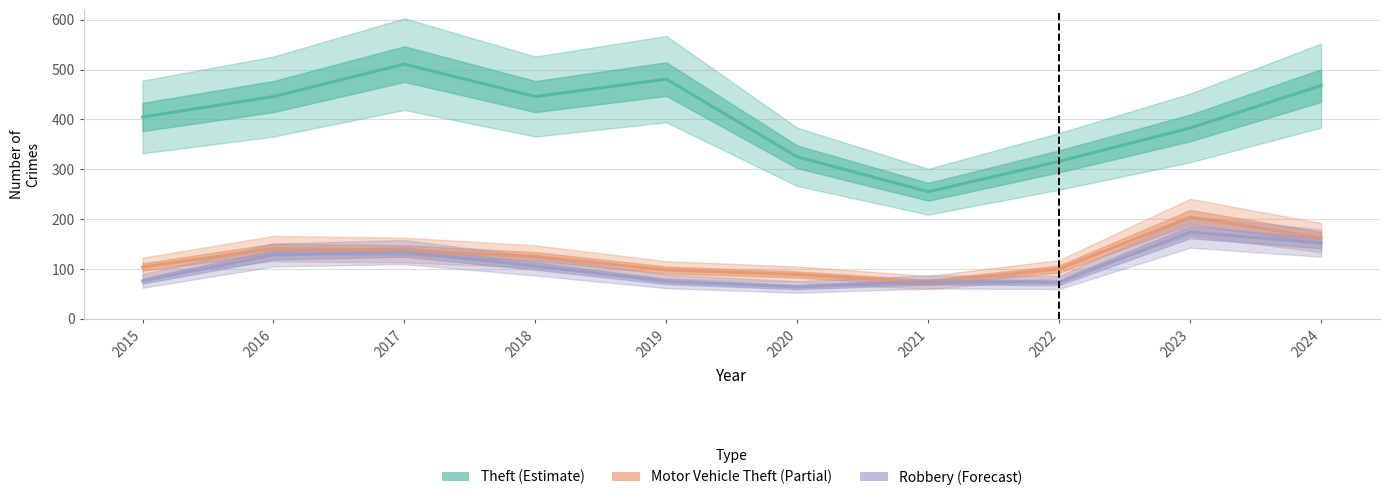

What is the difference between the second highest and minimum values in the Robbery series?

88